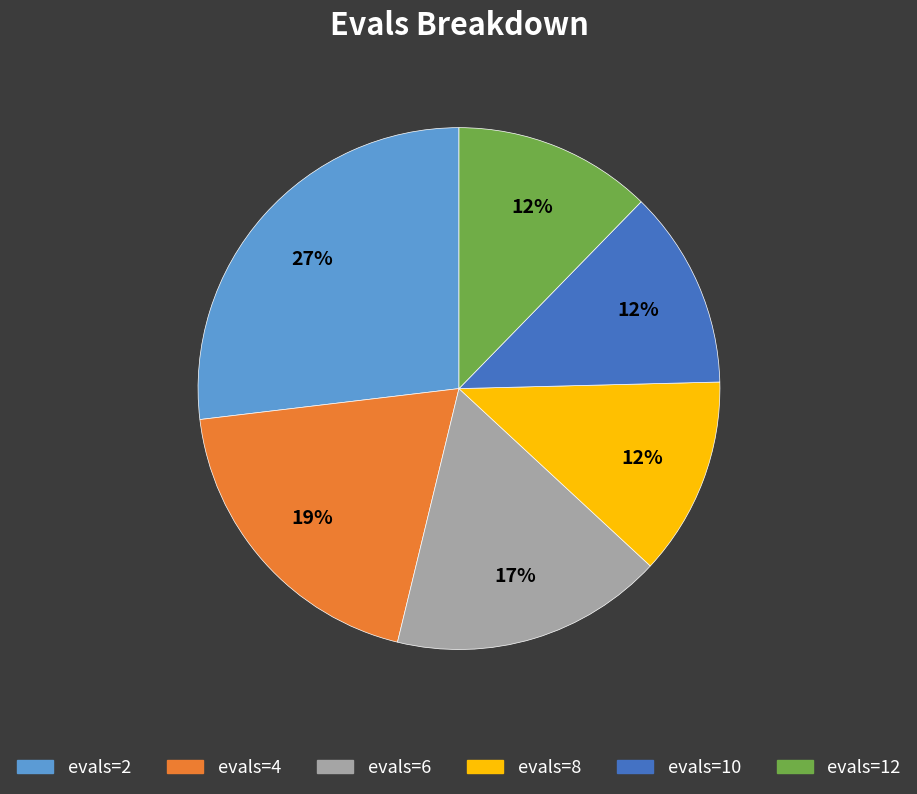

To the nearest percent, what is the difference between the evals=6 and evals=2 slice percentages?

10%